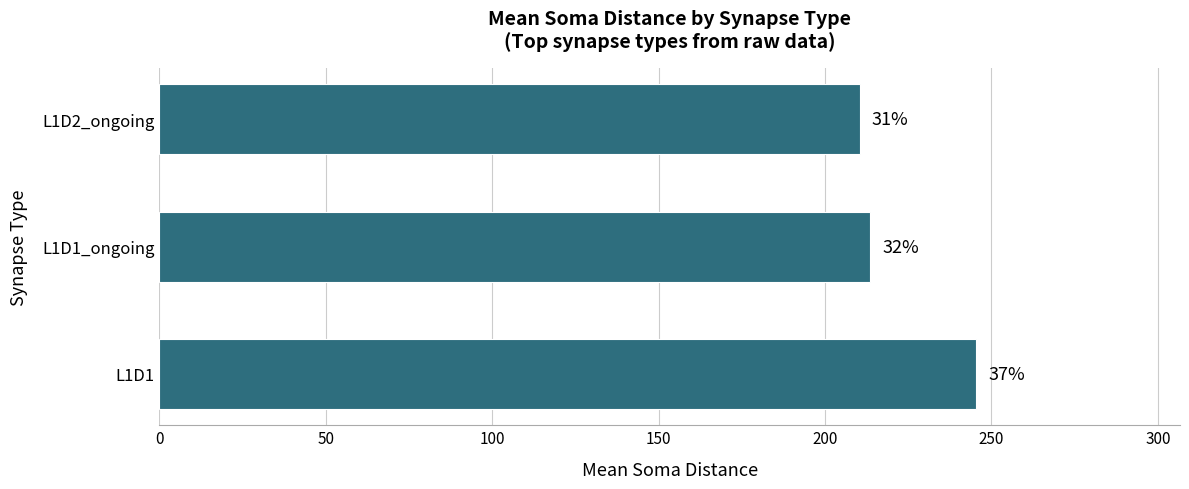

Does the chart contain any negative values?

No